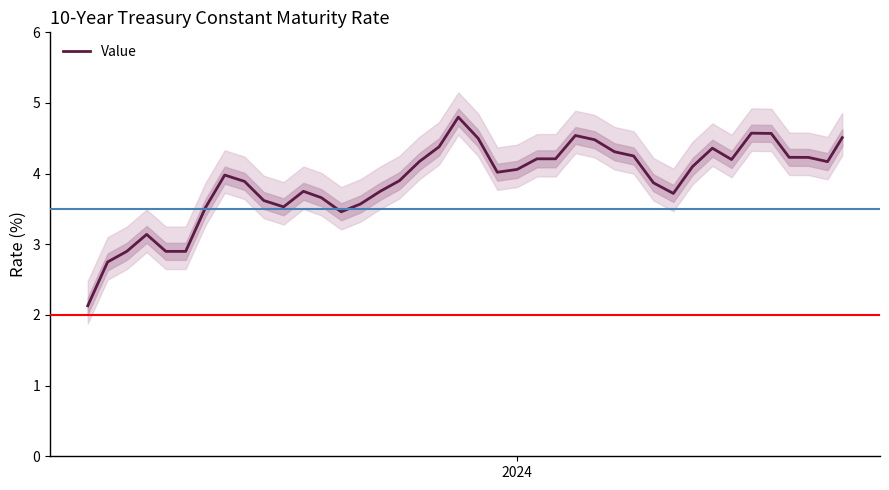

What is the highest value of the Value series?

4.8